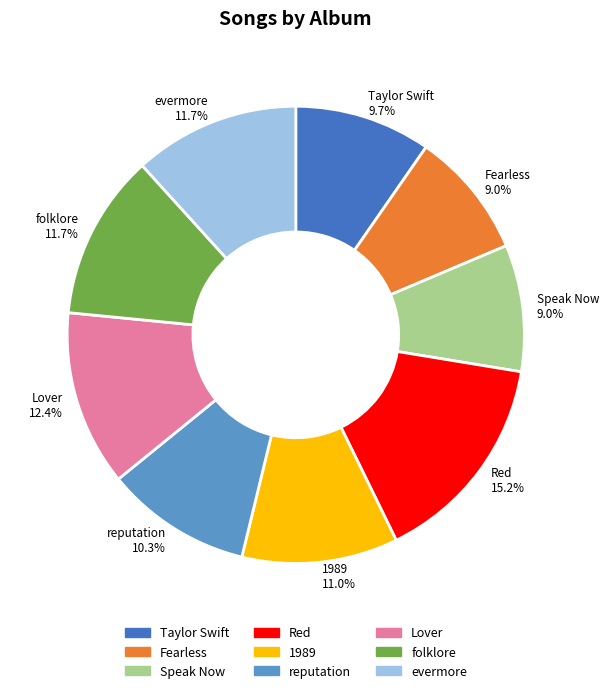

How many slices are in this pie chart?

9